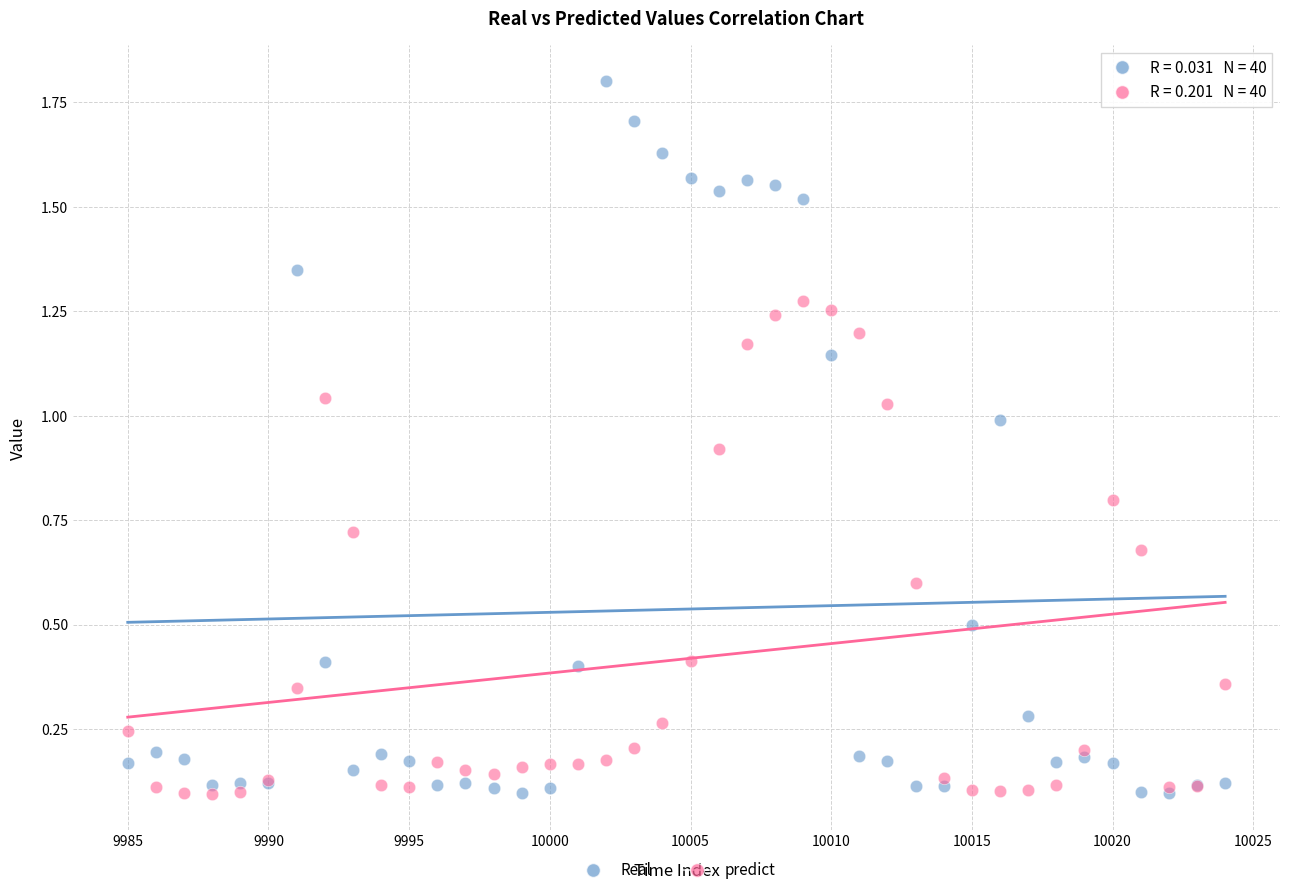

What are all the series names shown in the legend?

Real, predict